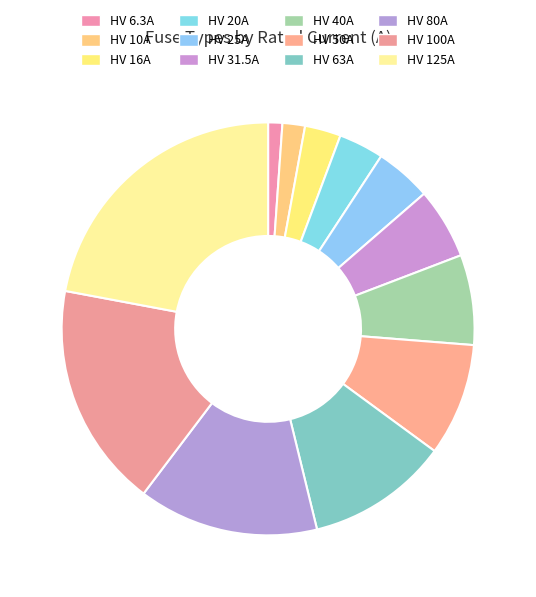

How many segments does this pie chart have?

12